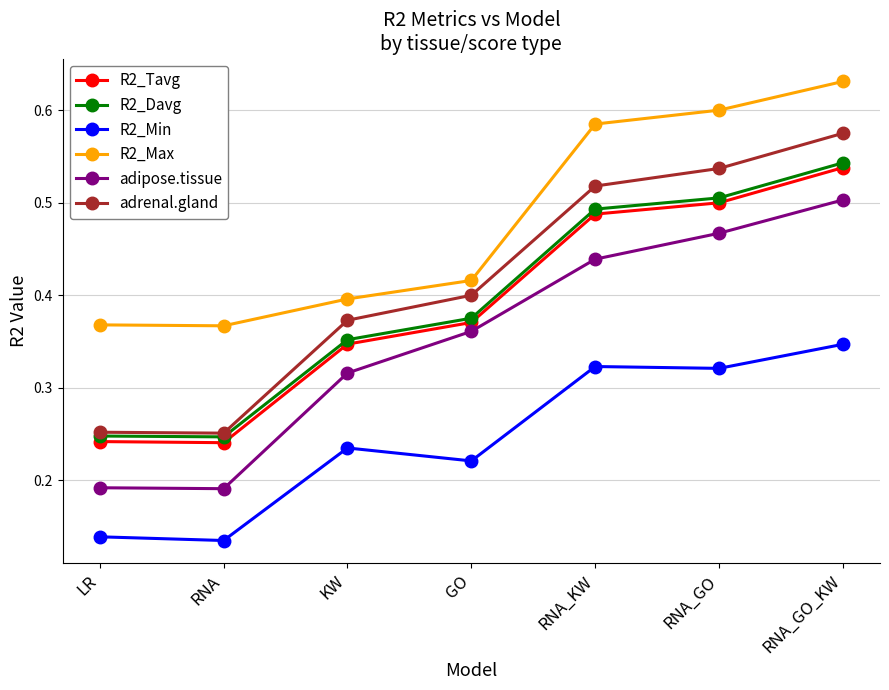

How many R2_Tavg values are between 0 and 1?

7